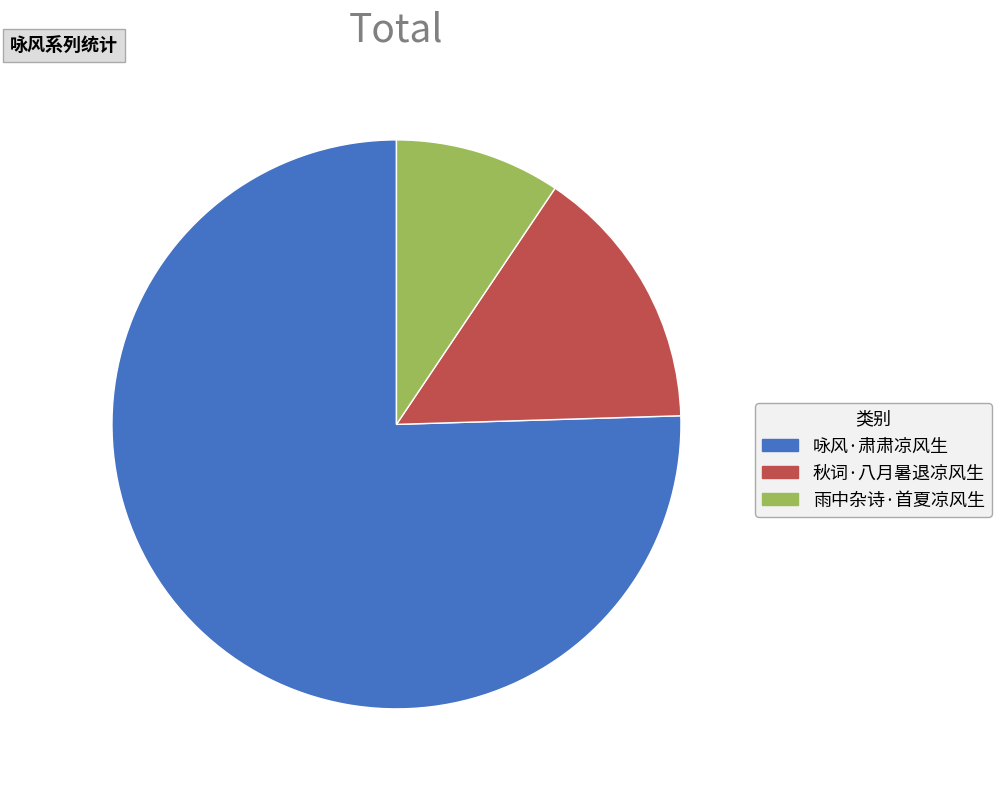

Is 咏风·肃肃凉风生 the majority of the pie?

Yes